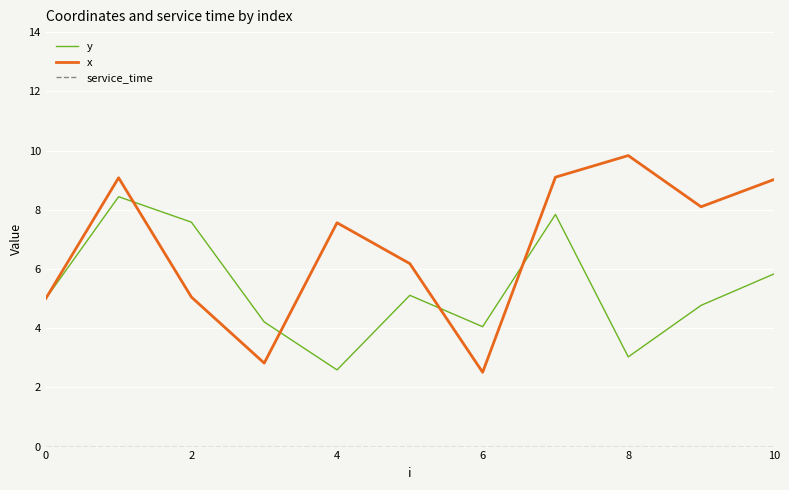

Which series has the largest total across all categories?

x